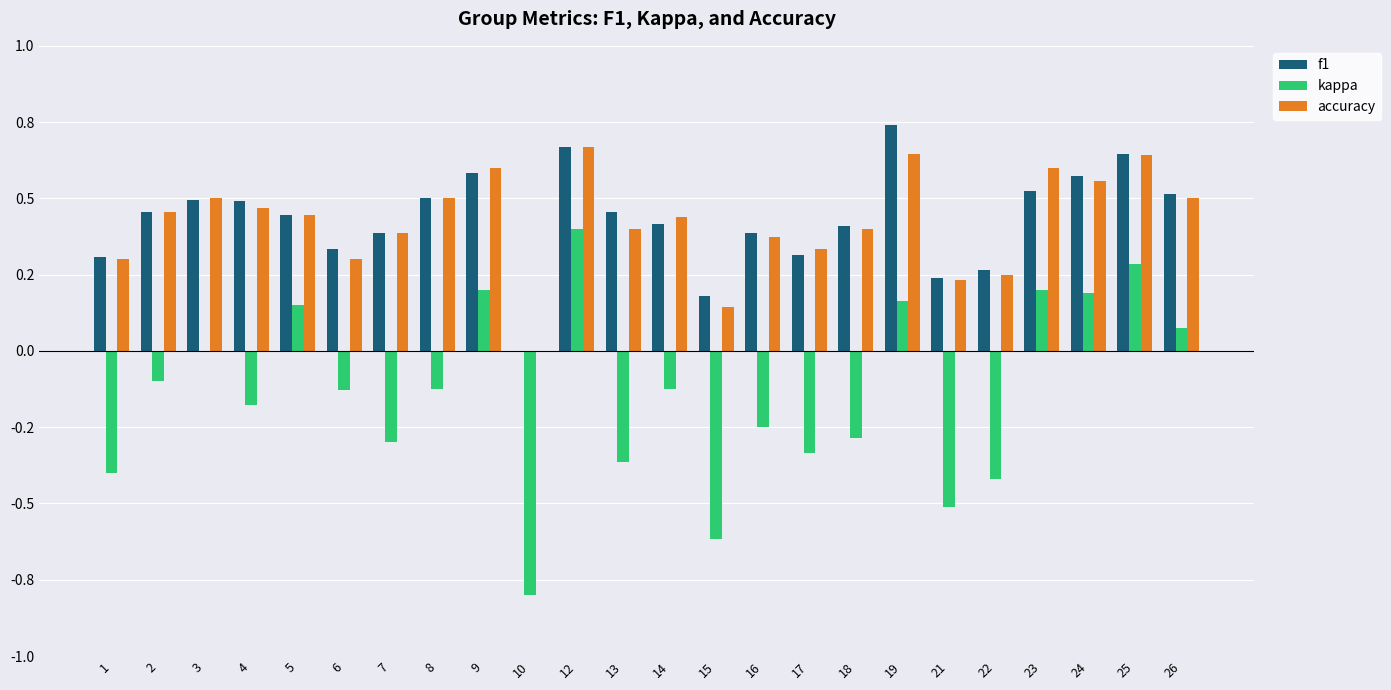

What are all the series names shown in the legend?

f1, kappa, accuracy